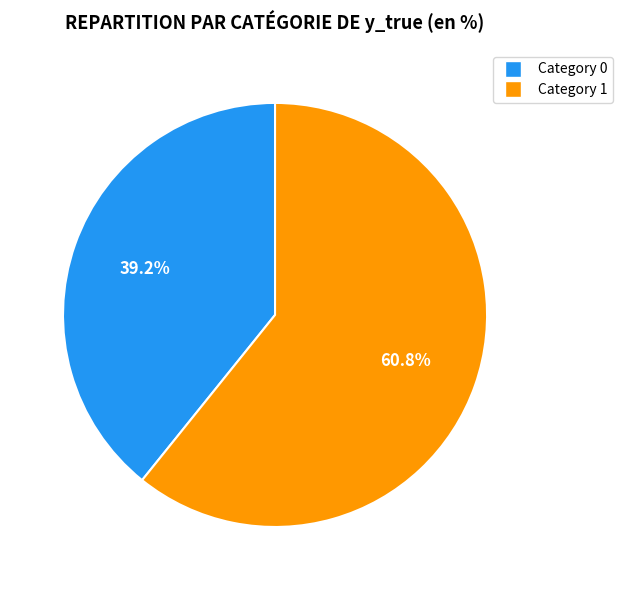

Does any single category account for the majority?

Yes